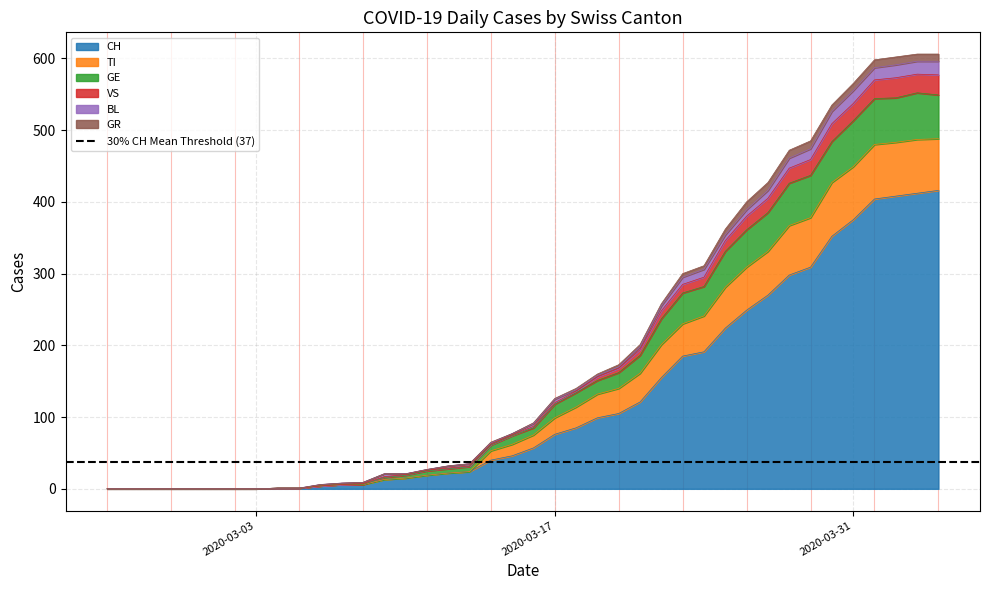

What is the maximum value for CH?

416